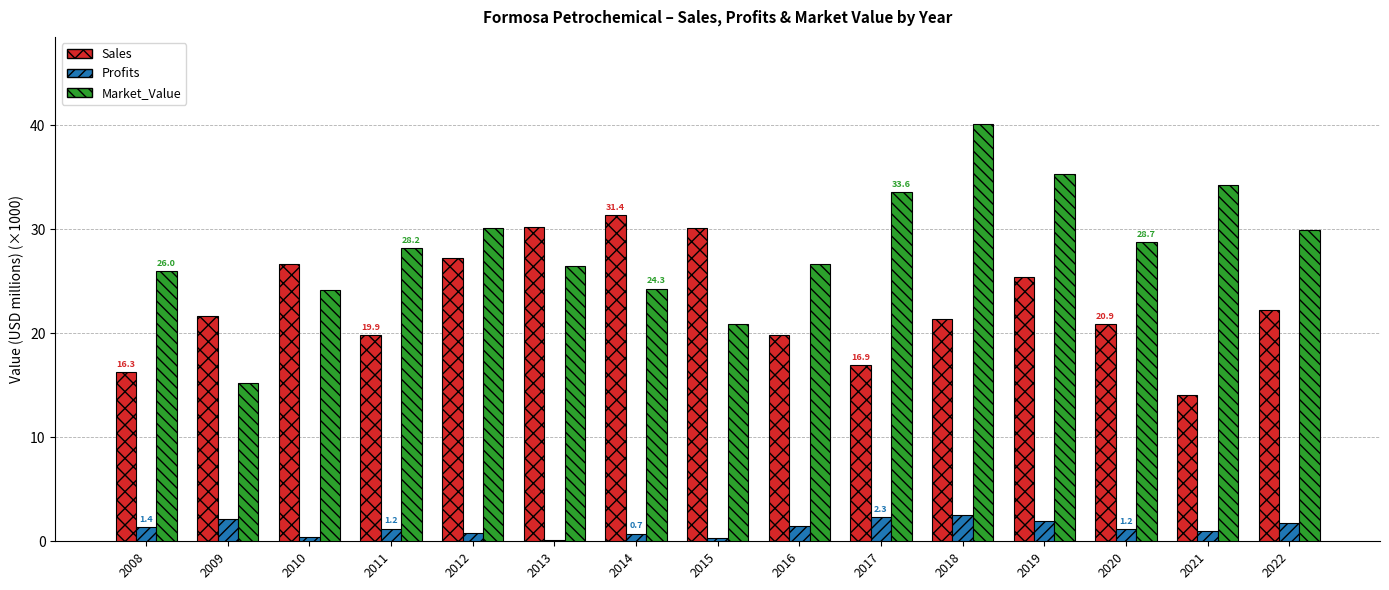

How many values in the Market_Value series exceed 28?

8